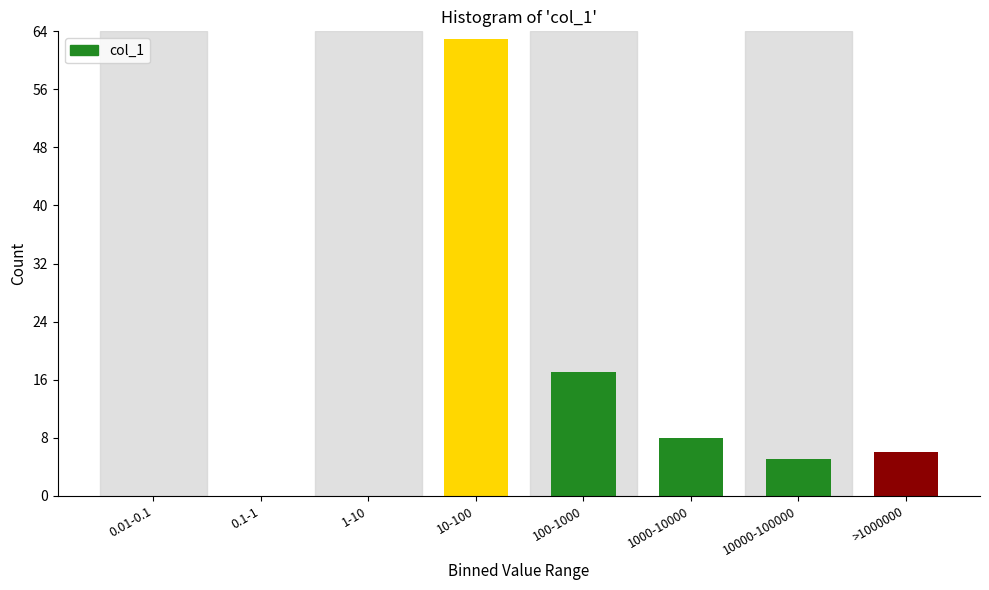

Reading right to left, transcribe all the data shown in this chart.

>1000000=6	10000-100000=5	1000-10000=8	100-1000=17	10-100=63	1-10=0	0.1-1=0	0.01-0.1=0